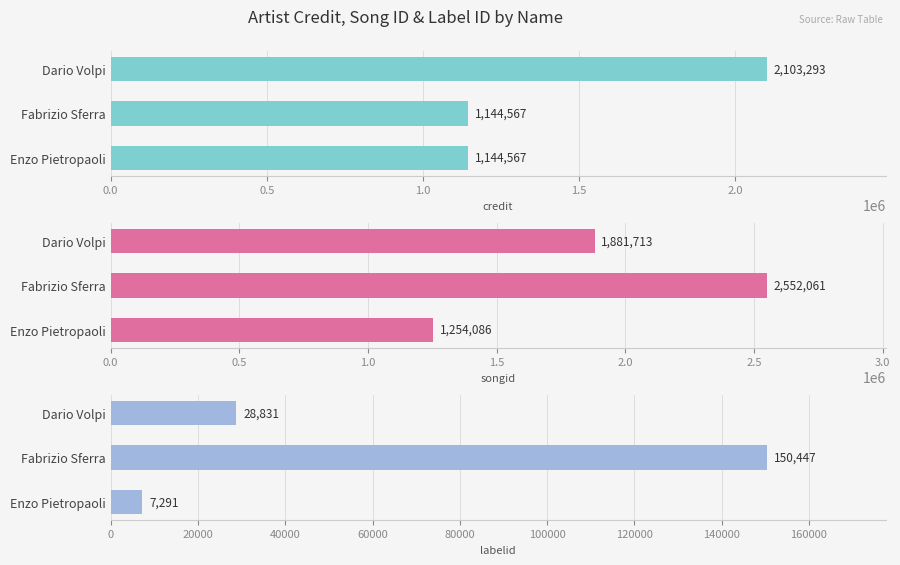

Count the songid values in the range 1254086 to 2552061.

3